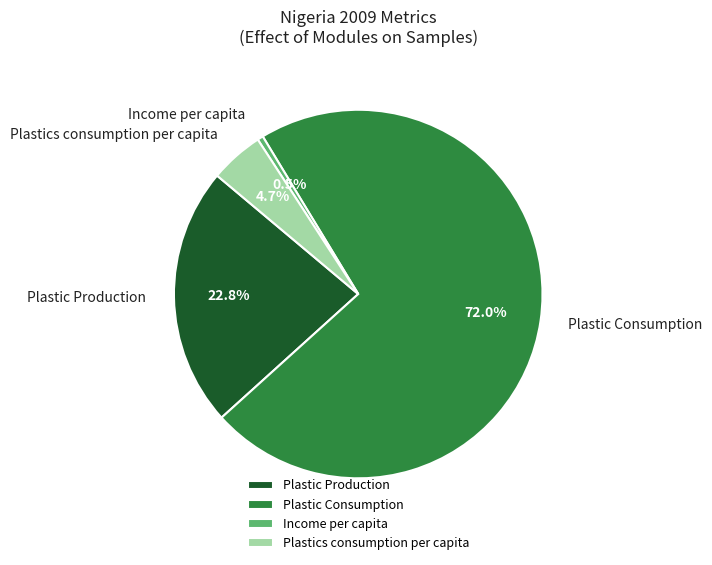

Is there any slice that represents more than half of the pie?

Yes